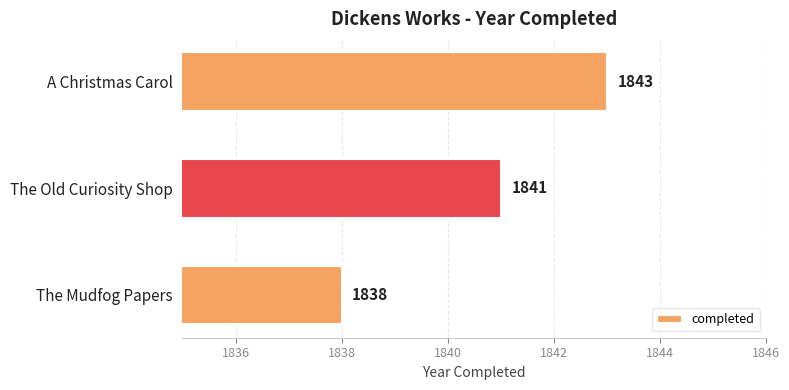

What is the difference between the maximum and minimum values?

5